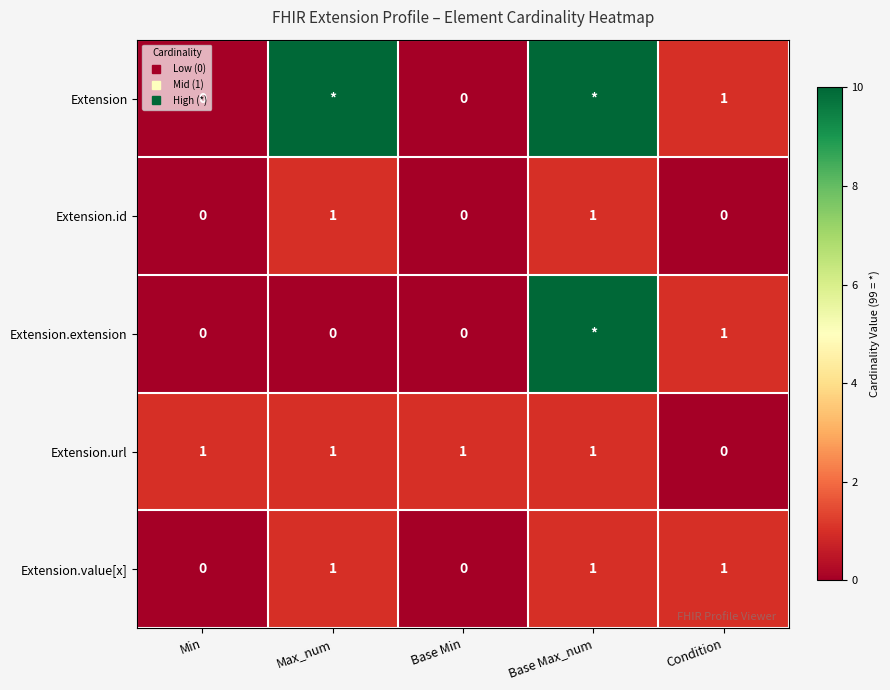

At how many categories does at least one series exceed 8?

2